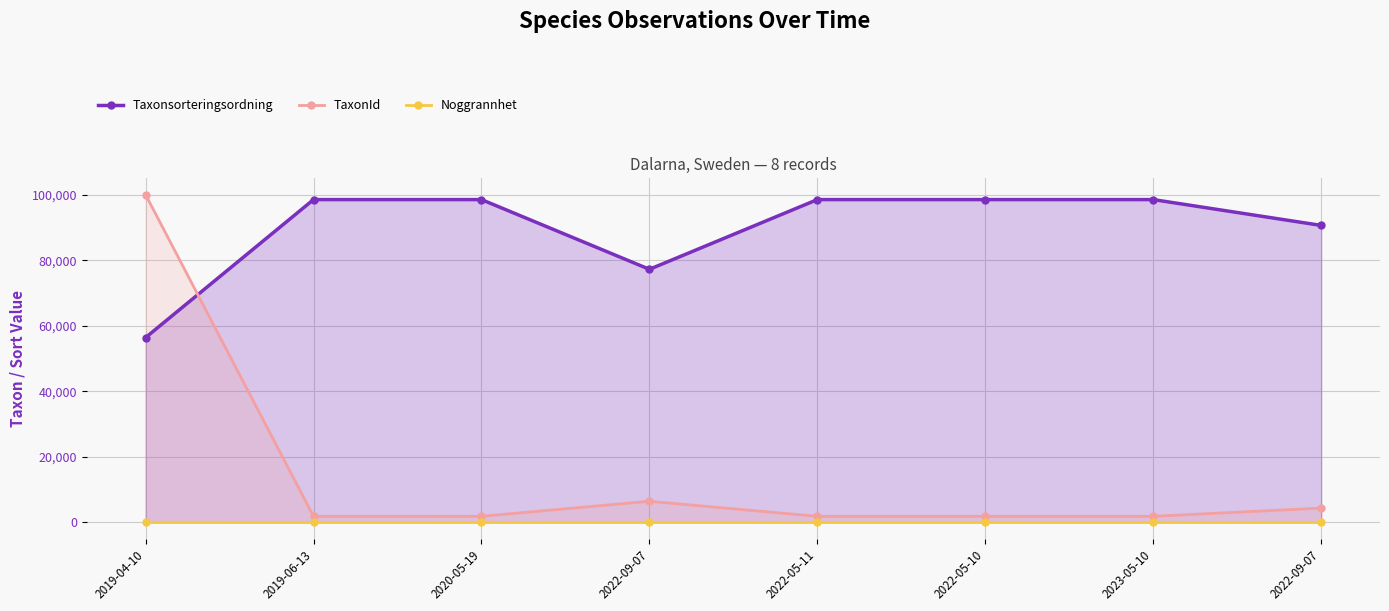

Reading right to left, what are all the values shown in this chart?

Taxonsorteringsordning: 2022-09-07=90653	2023-05-10=98536	2022-05-10=98536	2022-05-11=98536	2022-09-07=77258	2020-05-19=98536	2019-06-13=98536	2019-04-10=56411
TaxonId: 2022-09-07=4364	2023-05-10=1853	2022-05-10=1853	2022-05-11=1853	2022-09-07=6446	2020-05-19=1853	2019-06-13=1853	2019-04-10=100049
Noggrannhet: 2022-09-07=10	2023-05-10=6	2022-05-10=10	2022-05-11=10	2022-09-07=10	2020-05-19=10	2019-06-13=5	2019-04-10=25